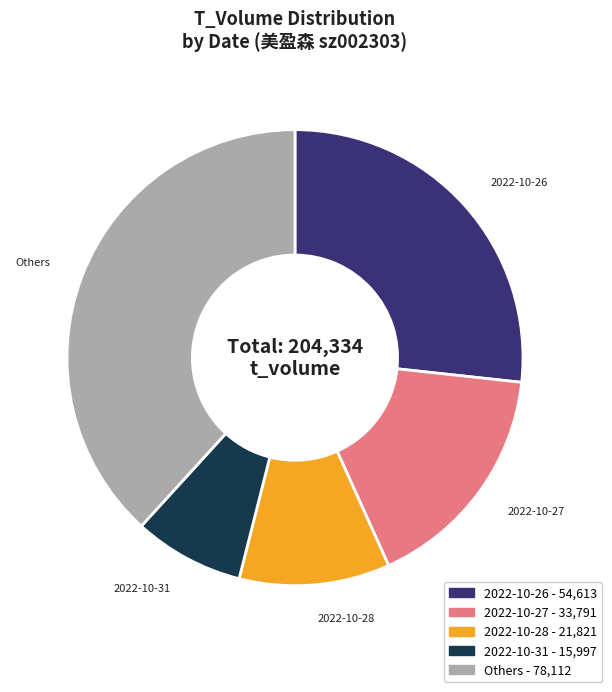

Does any single category account for the majority?

No